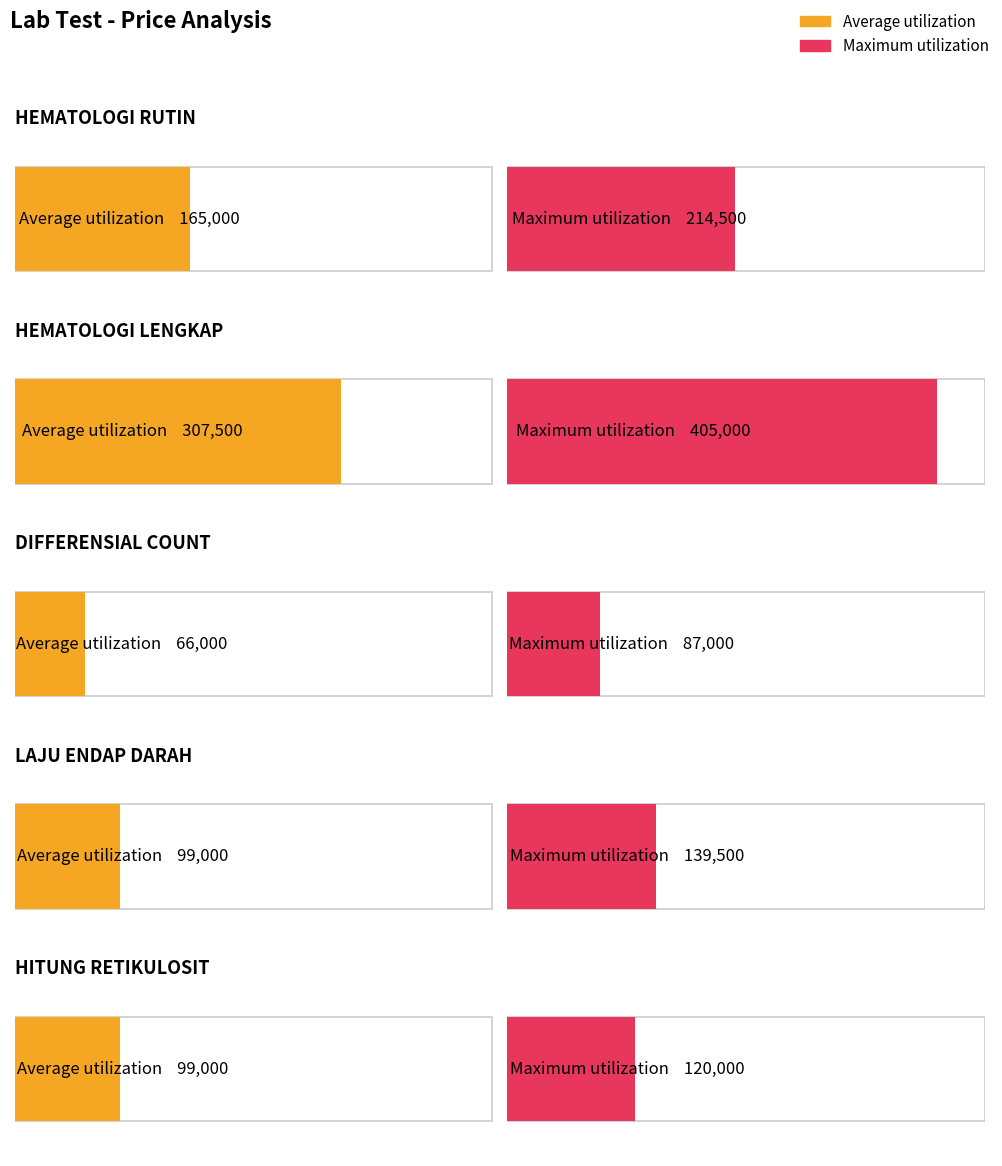

The value of Average utilization at DIFFERENSIAL COUNT is 66000. True or false?

True